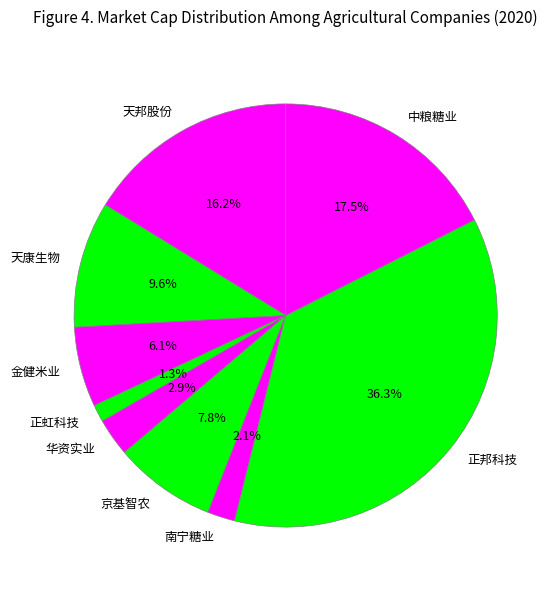

Which category has the biggest portion of the pie?

正邦科技